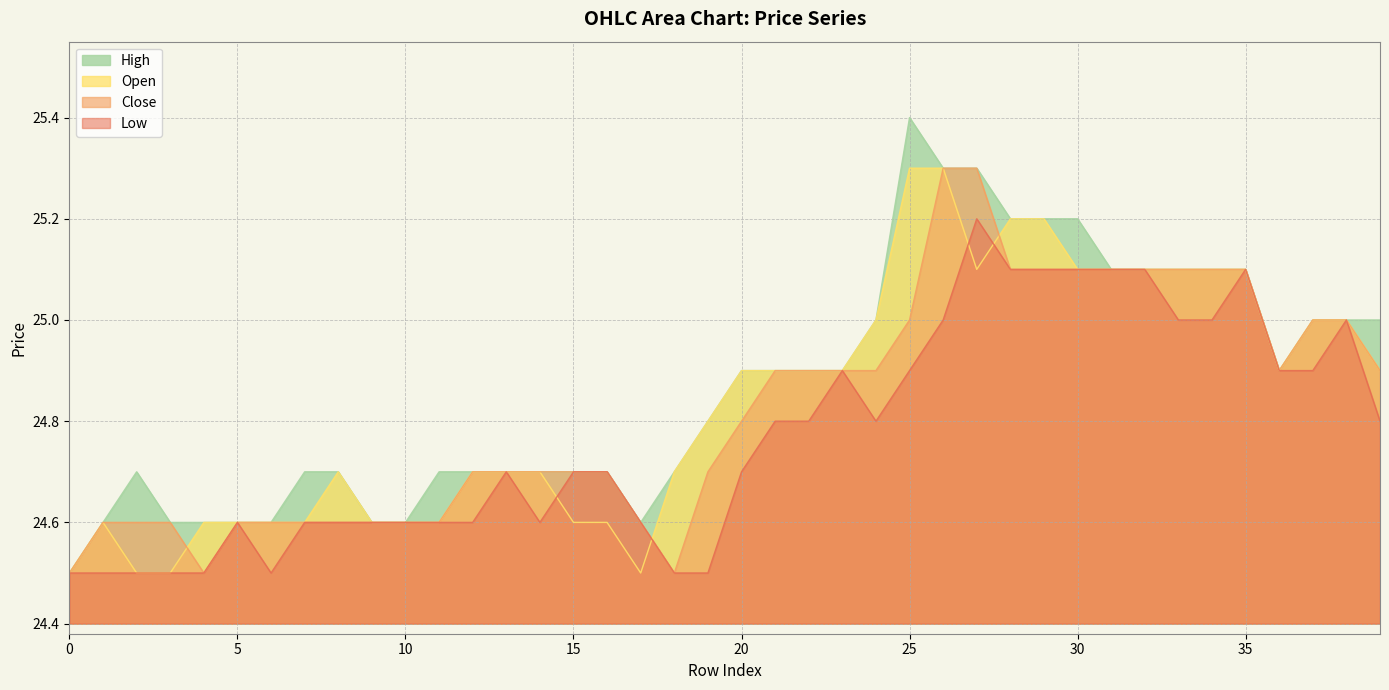

The value of open at 19 is 24.8. True or false?

True